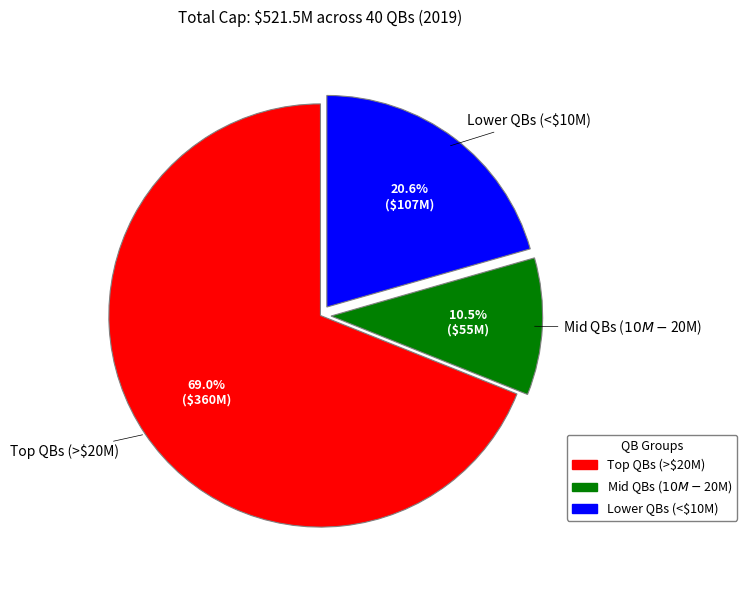

Is there a majority slice in this chart?

Yes